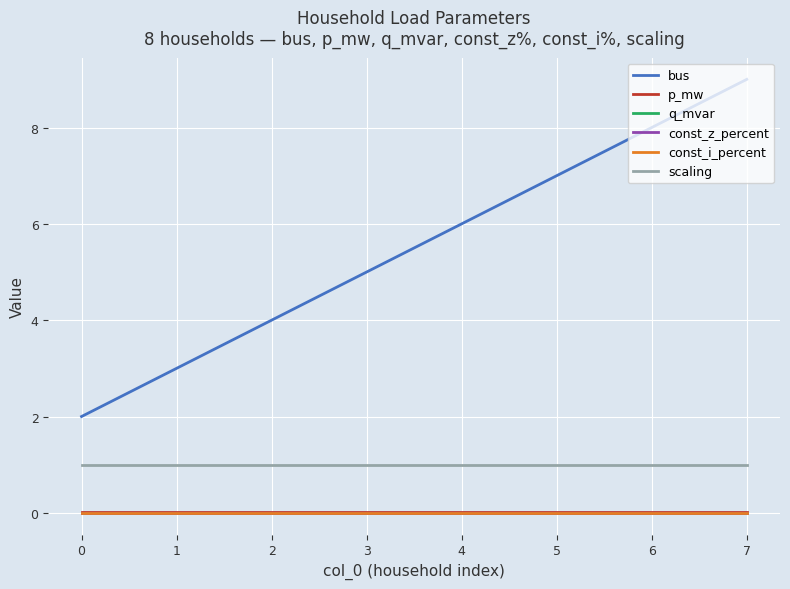

Is this an area chart (filled region under the line)?

No